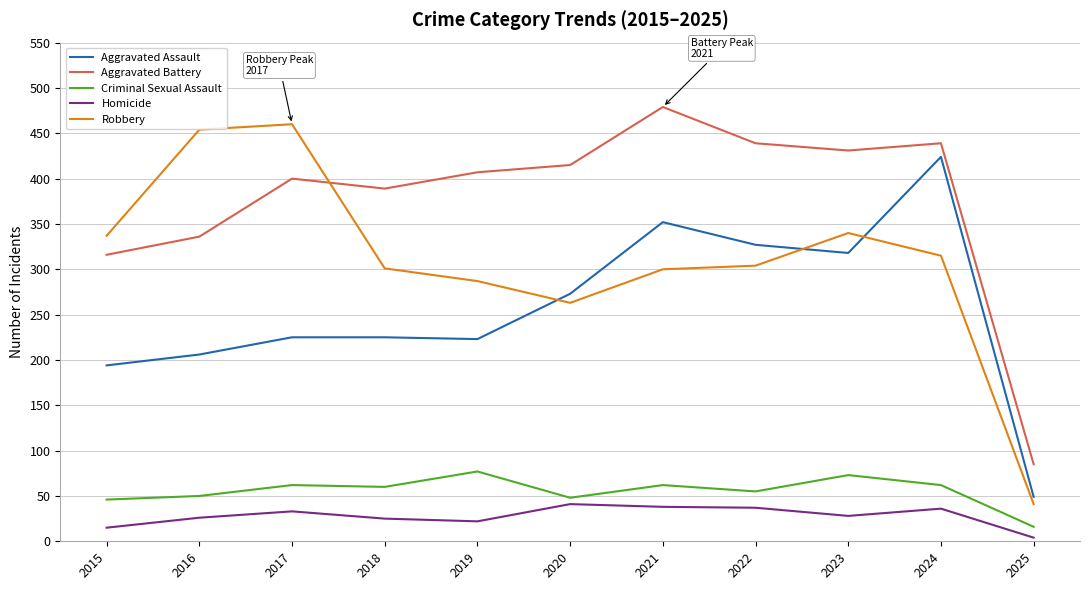

What is the minimum value shown in the chart?

4